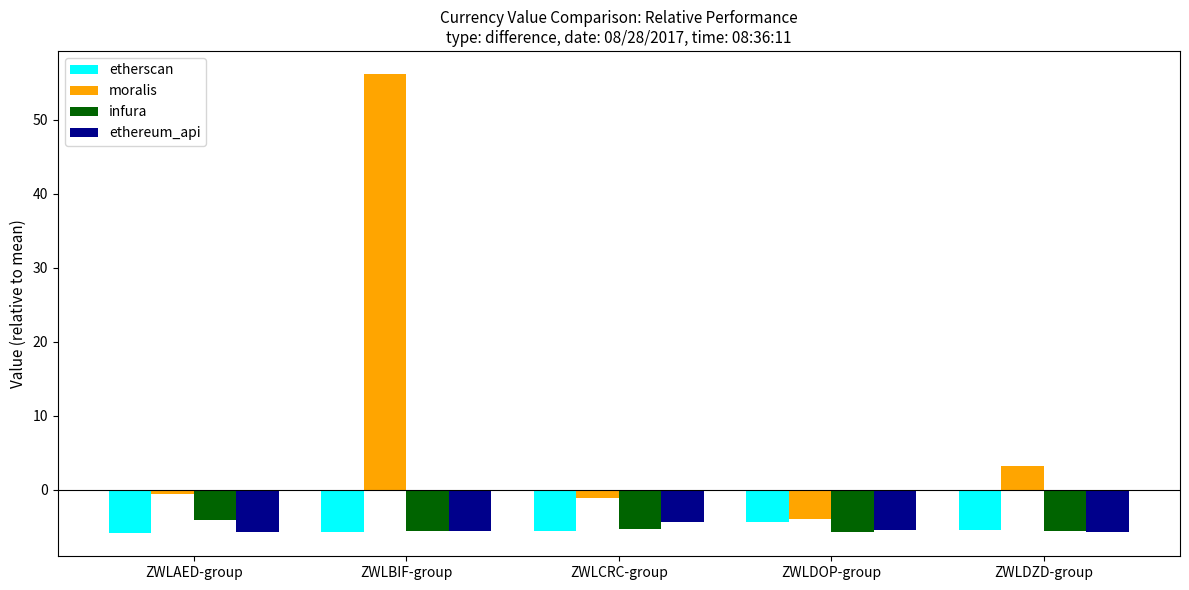

What is the value of the etherscan bar at the 1st from the left?

-5.9